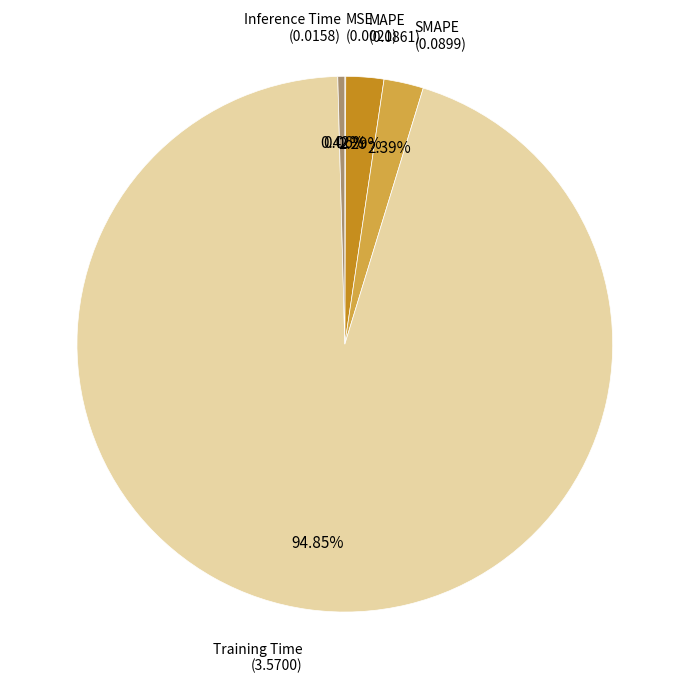

Combined, what portion of the pie is Inference Time and MAPE?

2.7%